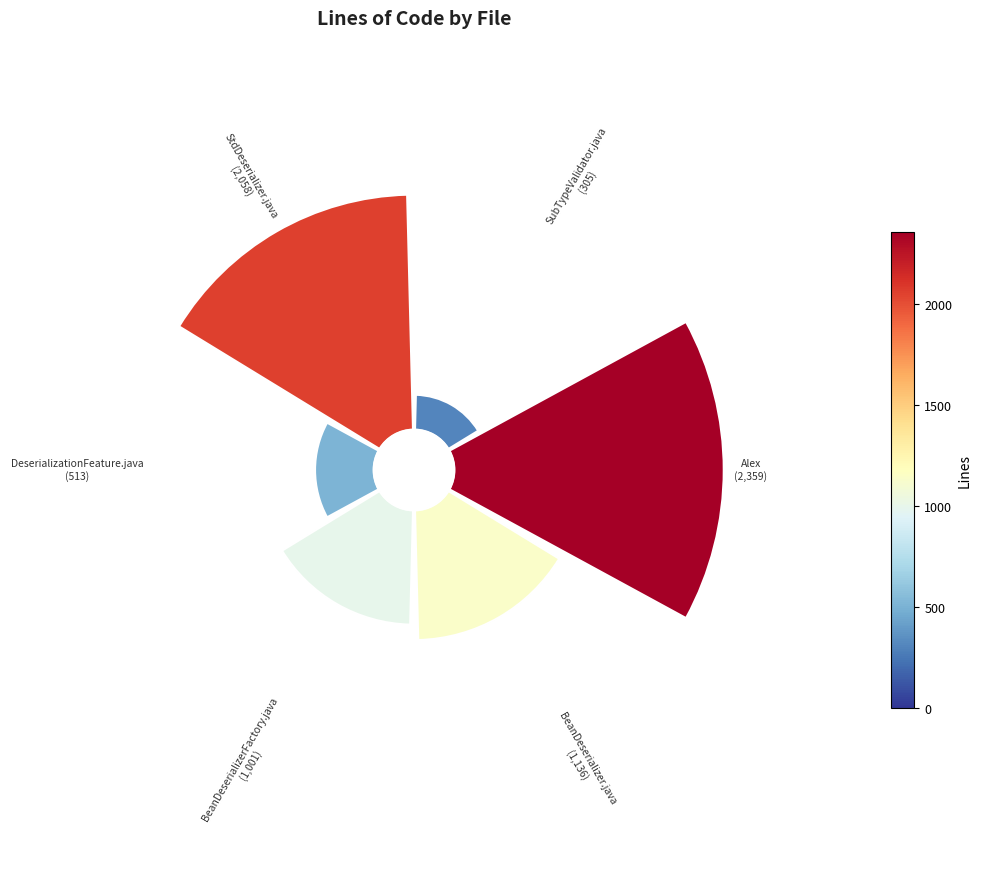

To the nearest percent, what is the difference between the largest and smallest slice percentages?

28%